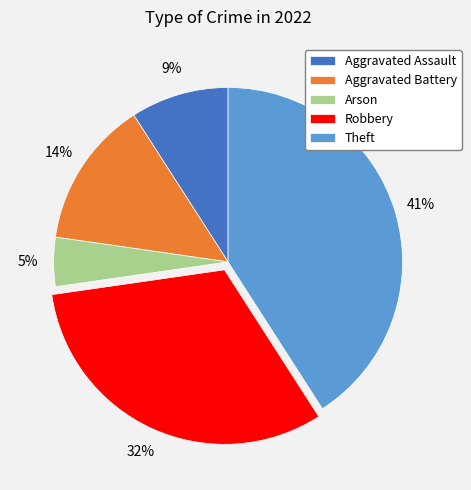

Rank the categories by value from highest to lowest.

Theft, Robbery, Aggravated Battery, Aggravated Assault, Arson